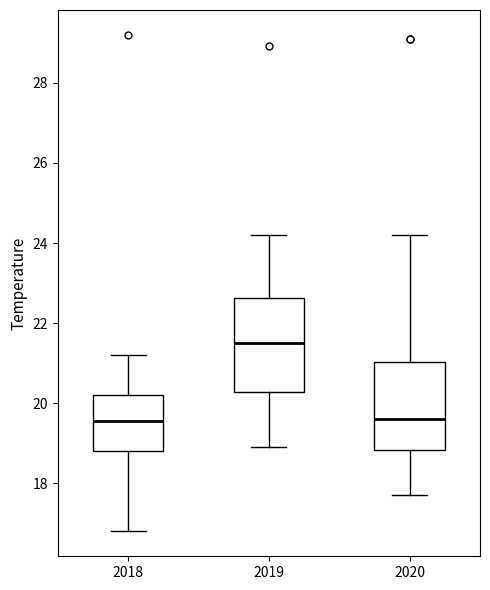

Reading left to right, read every box against the y-axis: the position of its median line, the range the box covers, and the ends of its whiskers. The values are not printed on the chart, so give them approximately, as read against the axis.

2018: median 19.6, box 18.8 to 20.2, whiskers 16.8 to 21.2
2019: median 21.6, box 20.2 to 22.6, whiskers 19.0 to 24.2
2020: median 19.6, box 18.8 to 21.0, whiskers 17.8 to 24.2